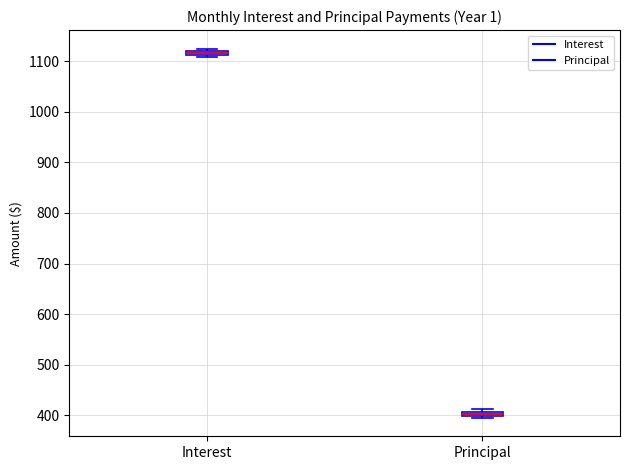

Where is the lower edge of the box for Interest on the y-axis? The values are not printed on the chart, so give them approximately, as read against the axis.

1110